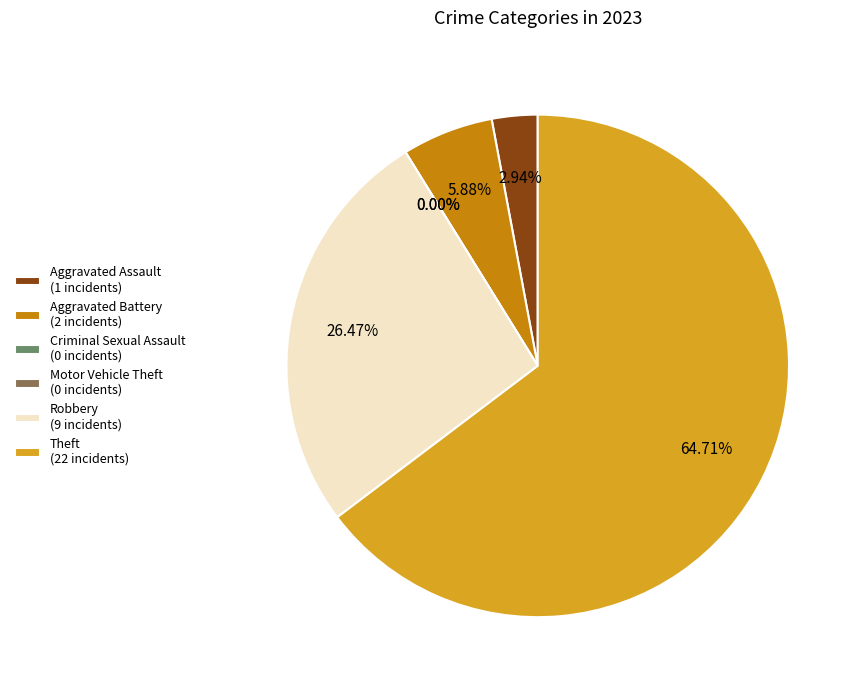

What portion of the pie excludes Theft?

35.3%